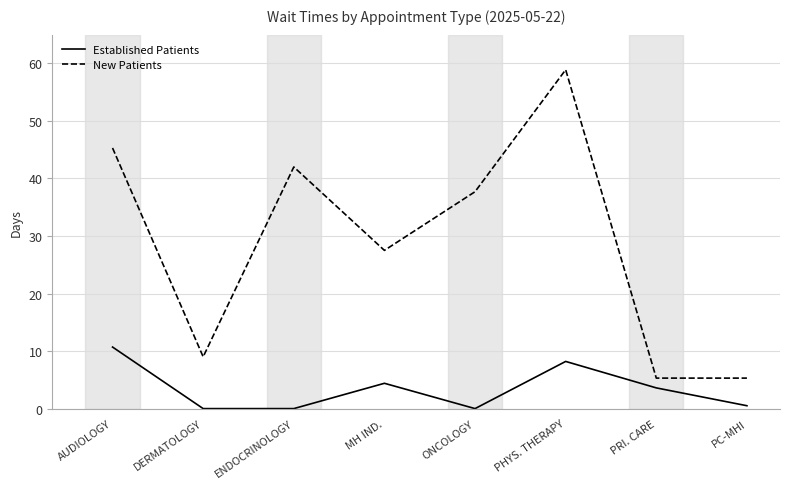

True or false: New Patients and Established Patients cross at least once.

False